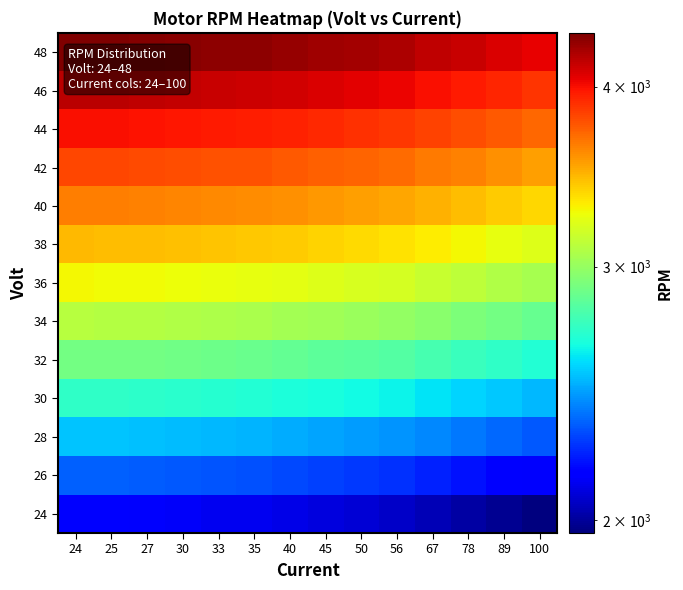

Which has a higher value, 24 or 45?

24